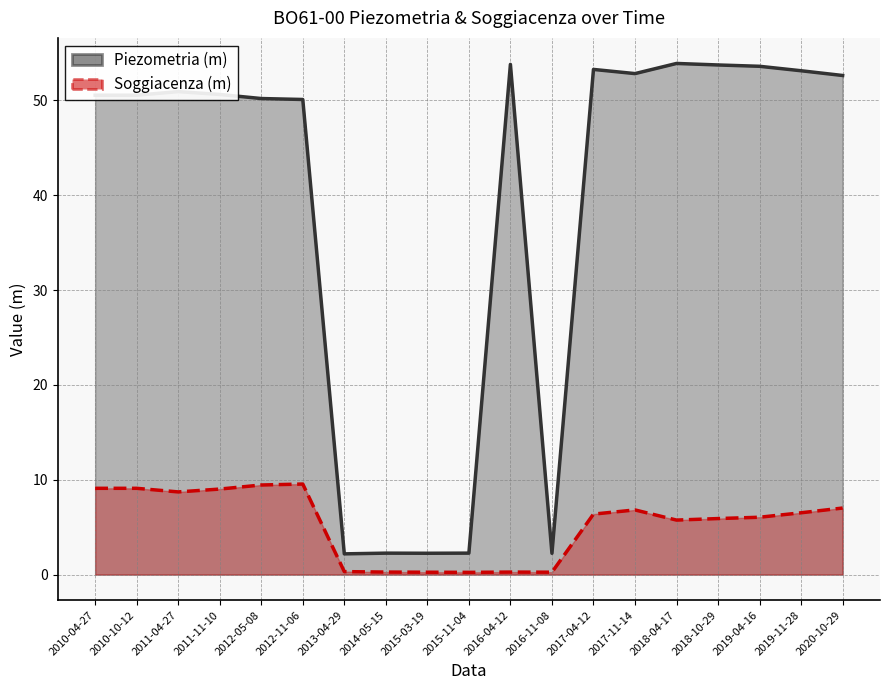

At 2013-04-29, list the series in order from smallest to largest.

Soggiacenza (m), Piezometria (m)